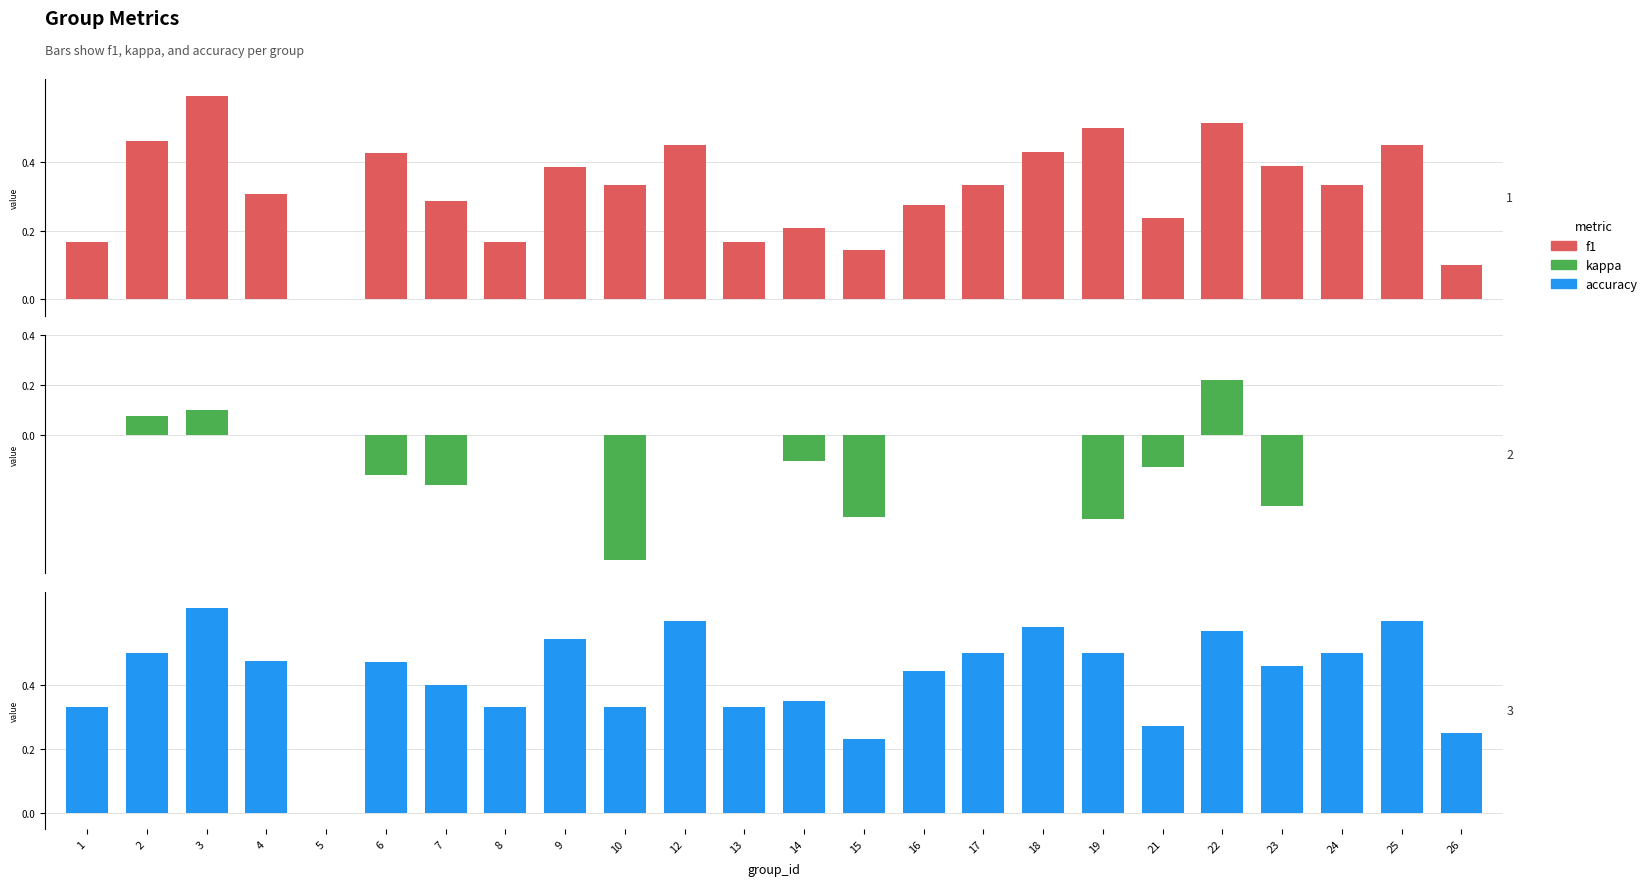

What is the total value across all series at 24?

0.8